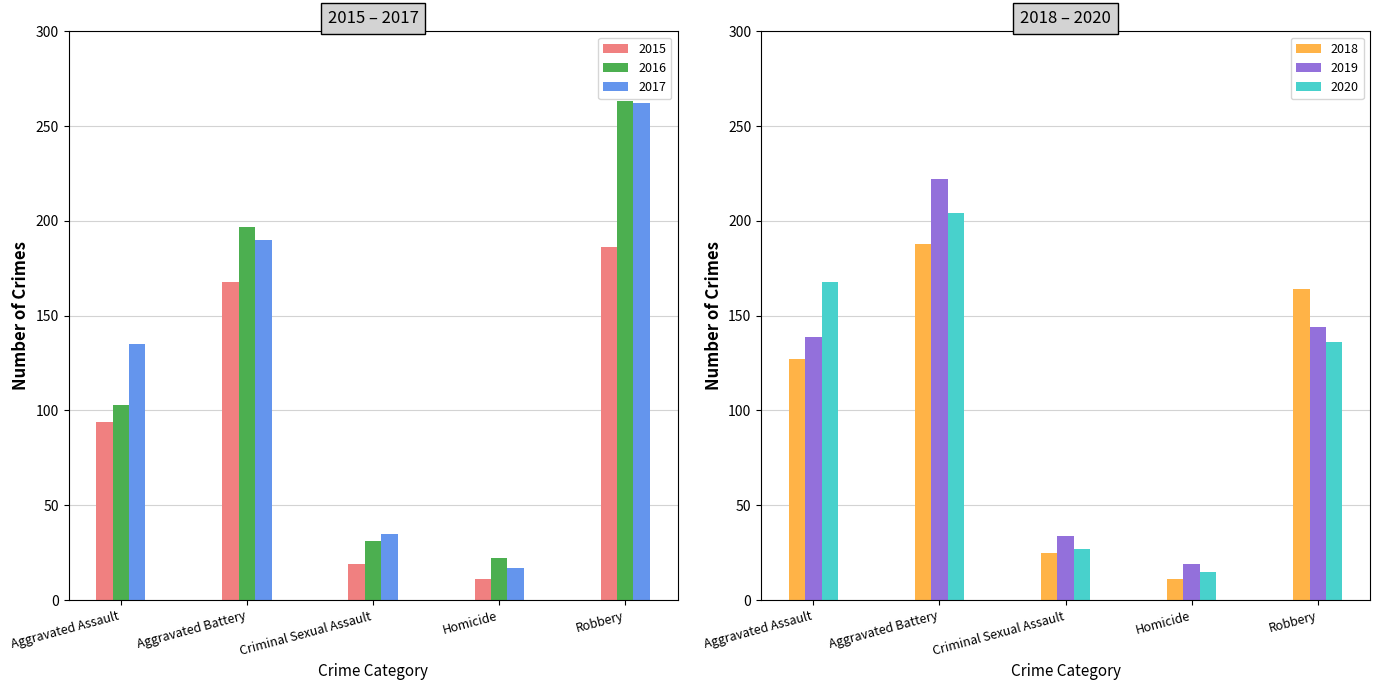

What is the difference between the maximum and minimum values in the 2019 series?

203